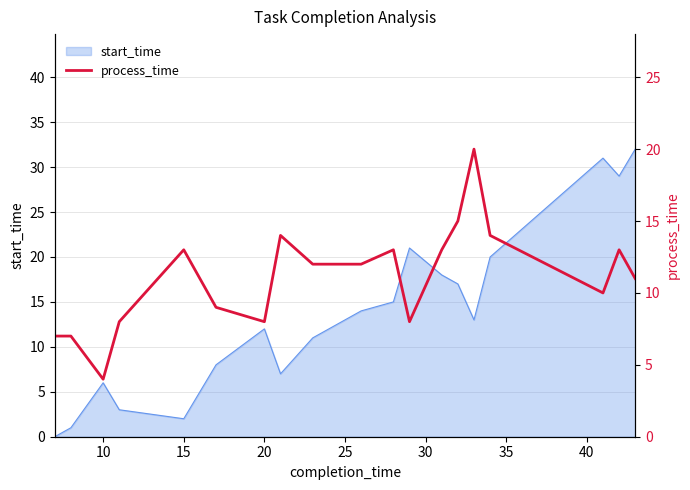

The value of start_time at 20 is 12. True or false?

True